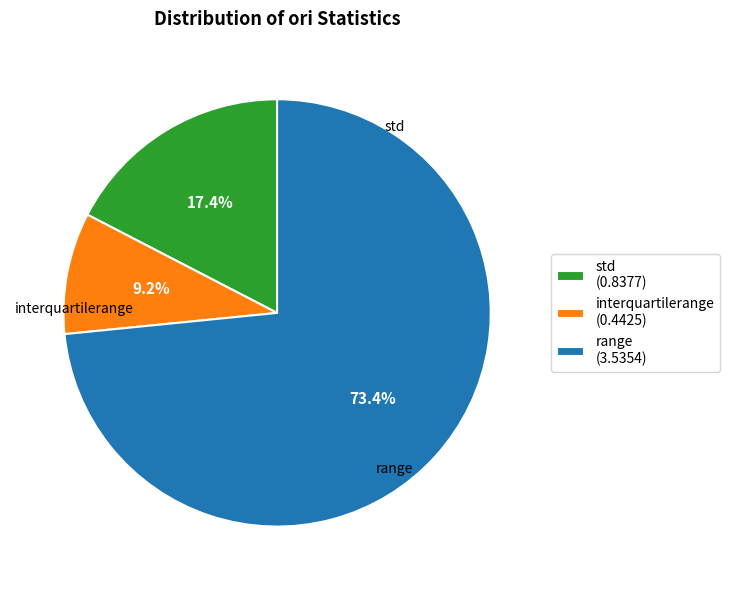

Does interquartilerange represent more than half of the total?

No